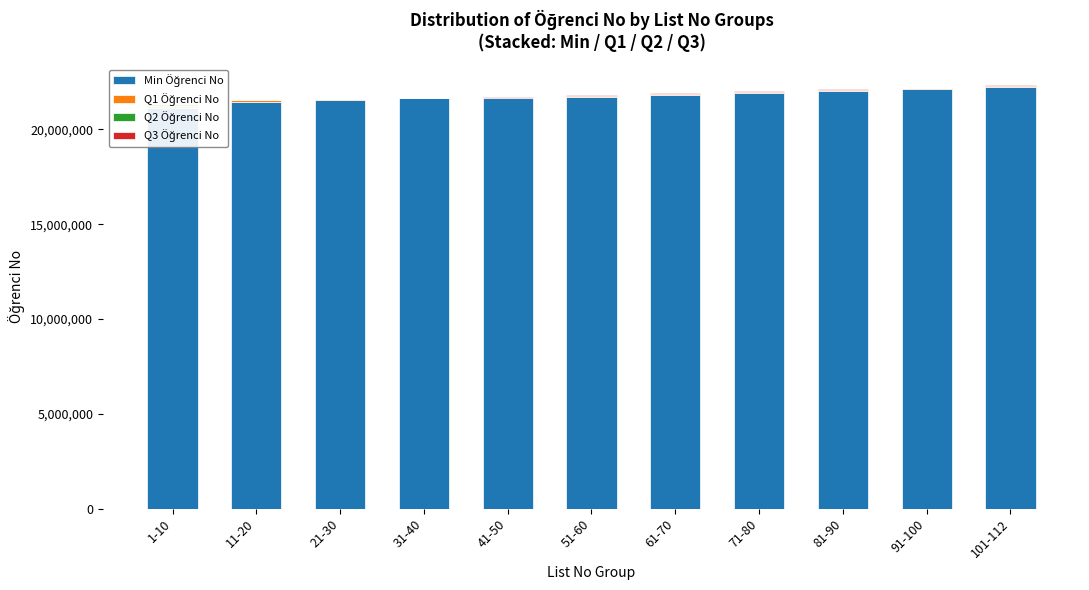

The value of Q2 Öğrenci No at 1-10 is 80598.2. True or false?

True